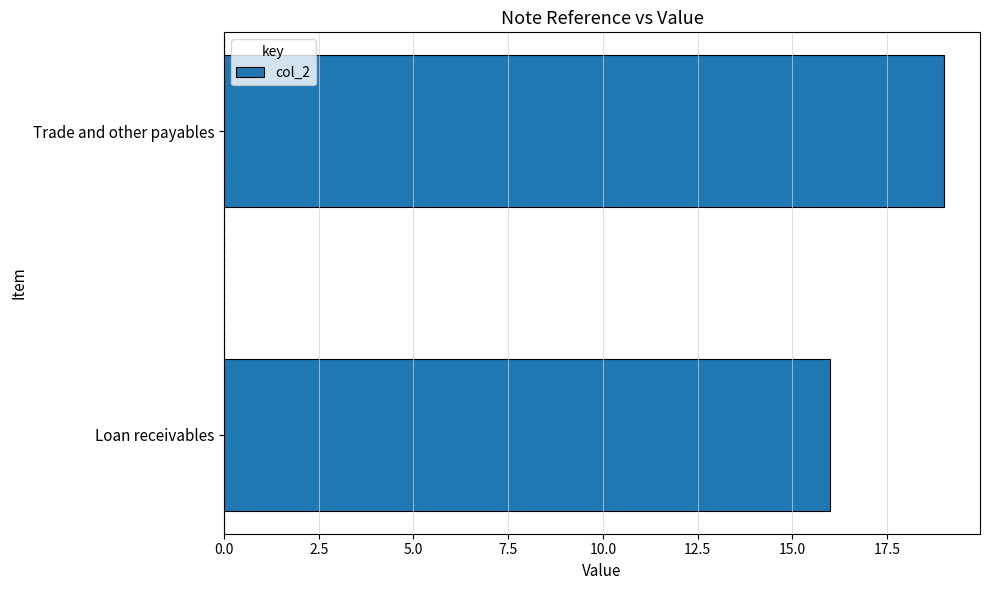

List the labels in order of value, smallest first.

Loan receivables, Trade and other payables